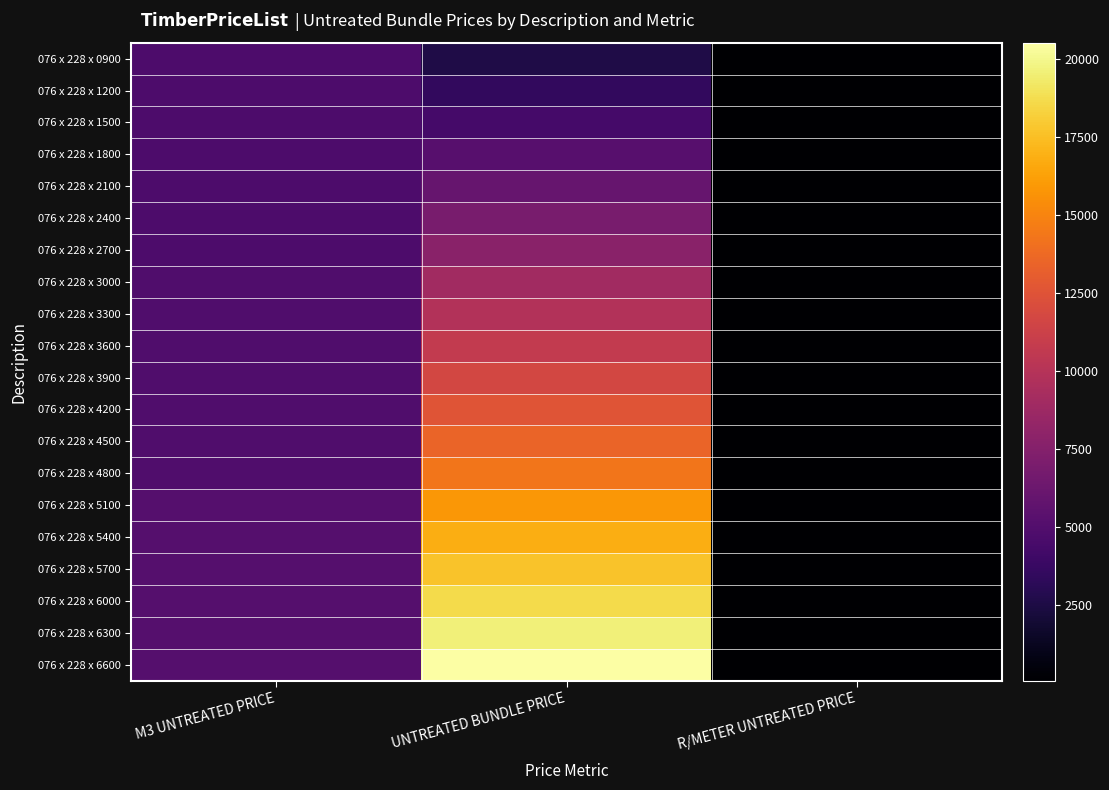

At R/METER UNTREATED PRICE, list the series in order from smallest to largest.

076 x 228 x 0900, 076 x 228 x 1200, 076 x 228 x 1500, 076 x 228 x 1800, 076 x 228 x 2100, 076 x 228 x 2400, 076 x 228 x 2700, 076 x 228 x 3000, 076 x 228 x 3300, 076 x 228 x 3600, 076 x 228 x 3900, 076 x 228 x 4200, 076 x 228 x 4500, 076 x 228 x 4800, 076 x 228 x 5100, 076 x 228 x 5400, 076 x 228 x 5700, 076 x 228 x 6000, 076 x 228 x 6300, 076 x 228 x 6600